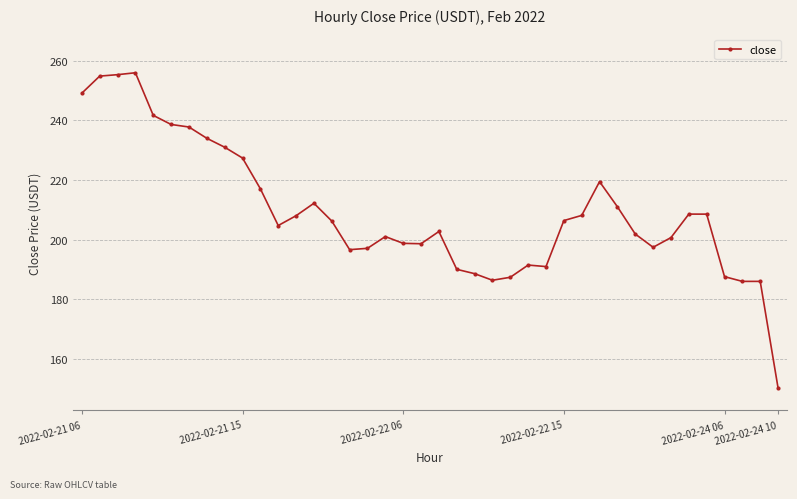

What is the value of the 17th point from the left?

197.1